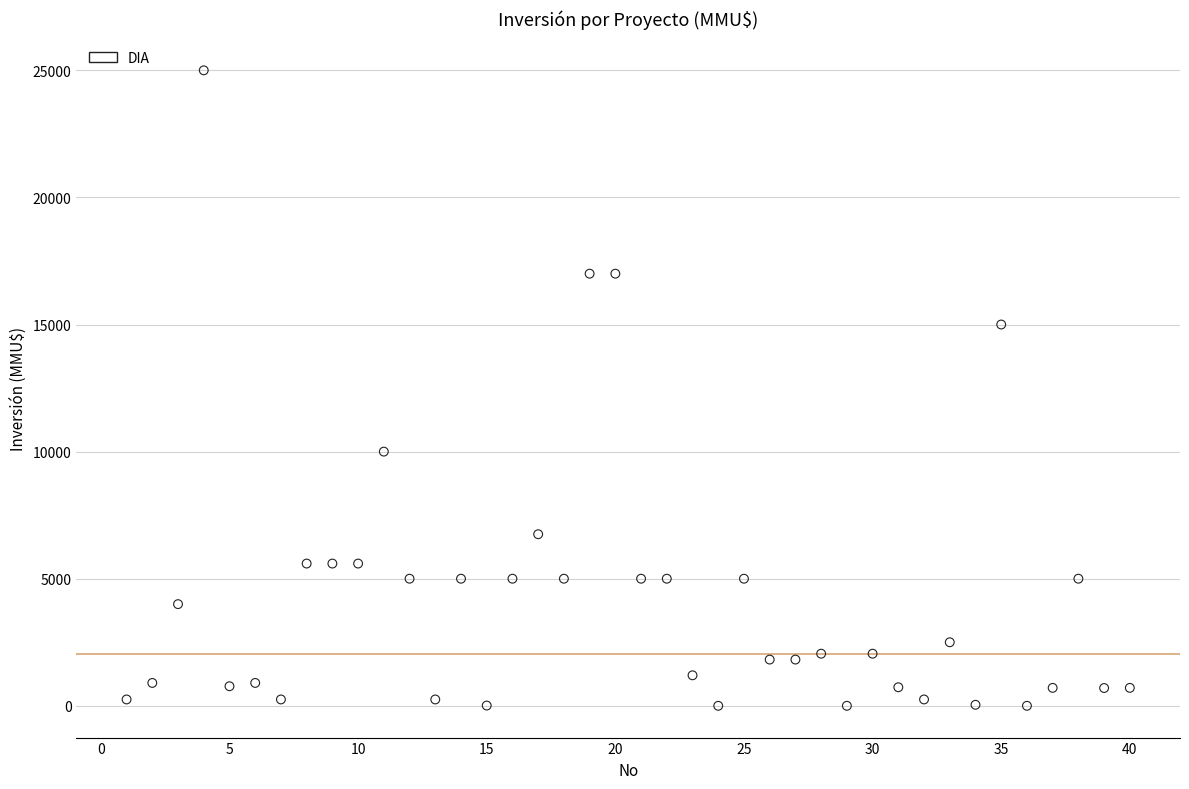

What is the range of Y values (max minus min)?

25000